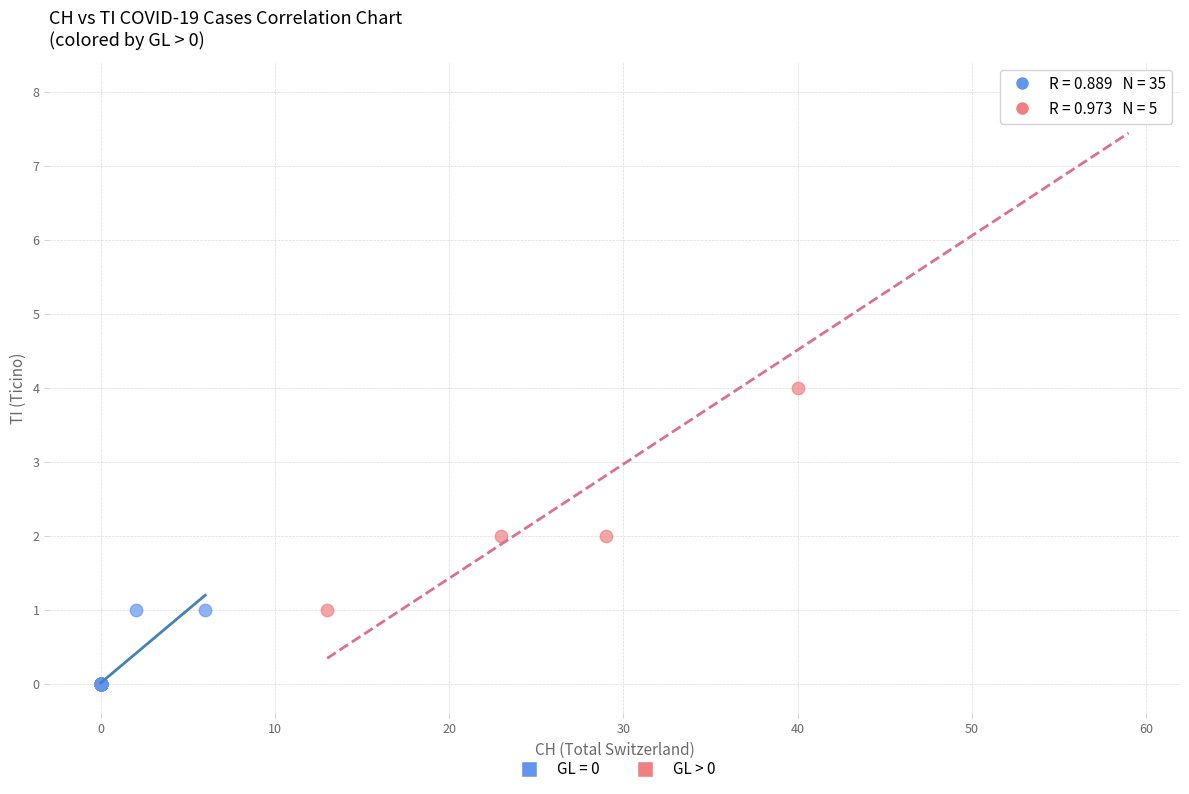

Which series reaches the minimum Y coordinate?

GL = 0